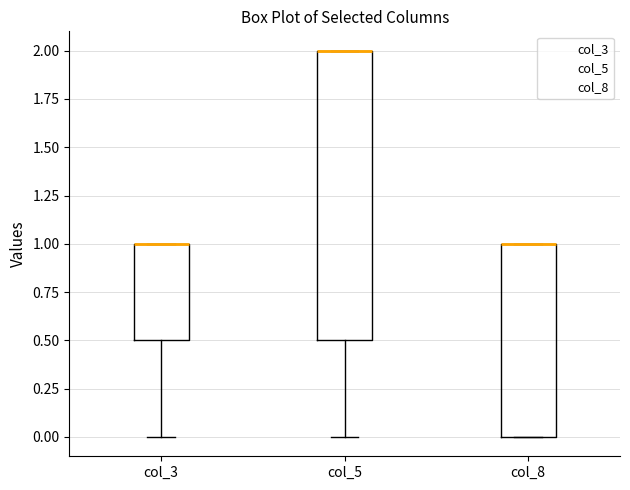

Reading left to right, read every box against the y-axis: the position of its median line, the range the box covers, and the ends of its whiskers. The values are not printed on the chart, so give them approximately, as read against the axis.

col_3: median 1.0 (drawn on the box's upper edge), box 0.5 to 1.0, whiskers 0.0 to 1.0
col_5: median 2.0 (drawn on the box's upper edge), box 0.5 to 2.0, whiskers 0.0 to 2.0
col_8: median 1.0 (drawn on the box's upper edge), box 0.0 to 1.0, whiskers 0.0 to 1.0